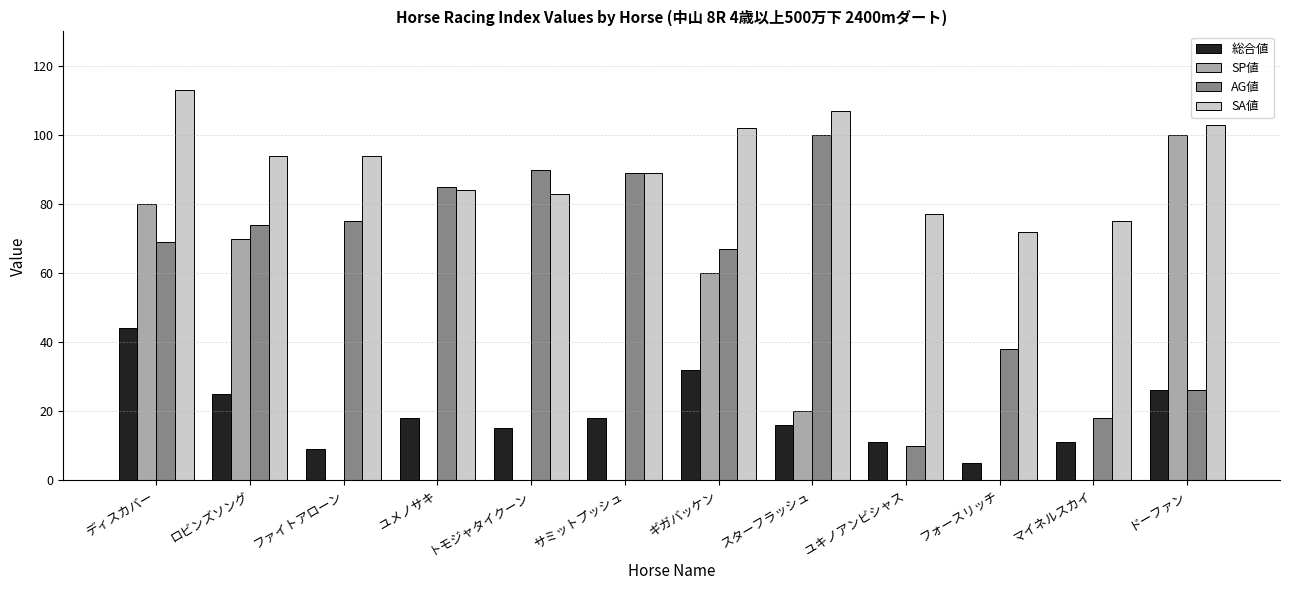

How many groups of bars are there?

12